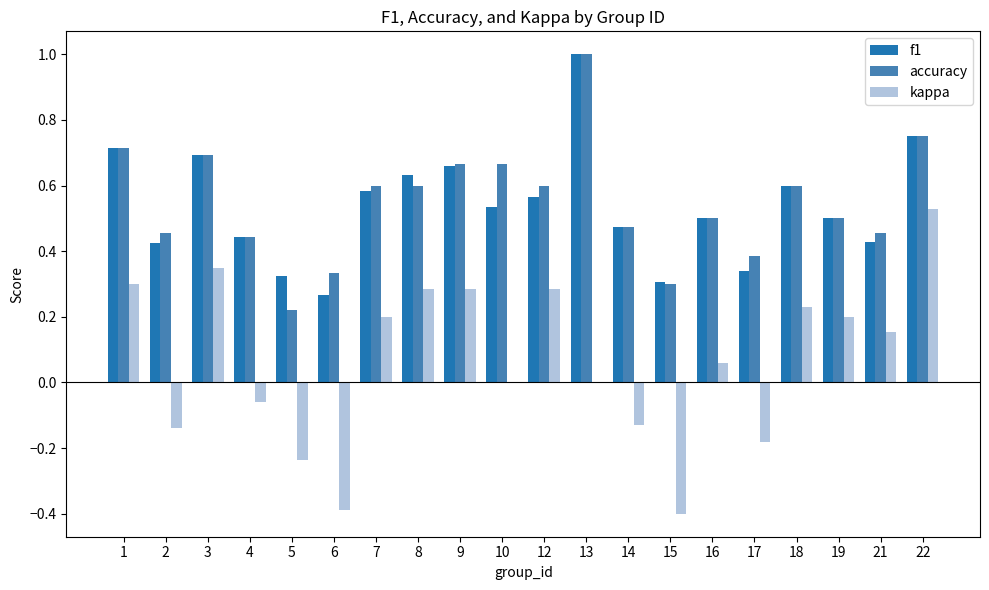

Which series has the largest range (max minus min)?

kappa